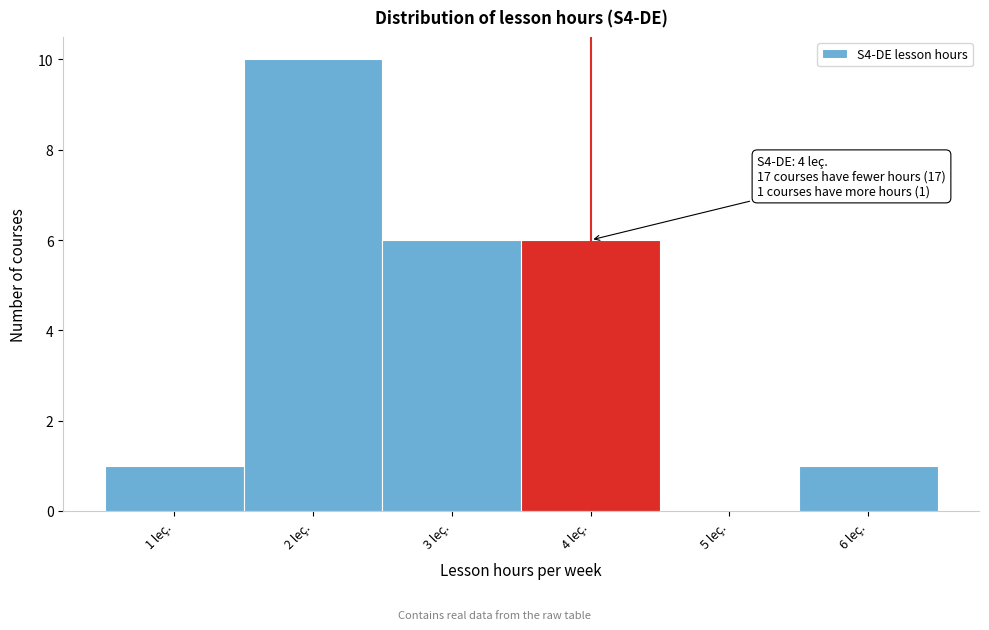

Which range on the x-axis has the tallest bar?

1.5 to 2.5